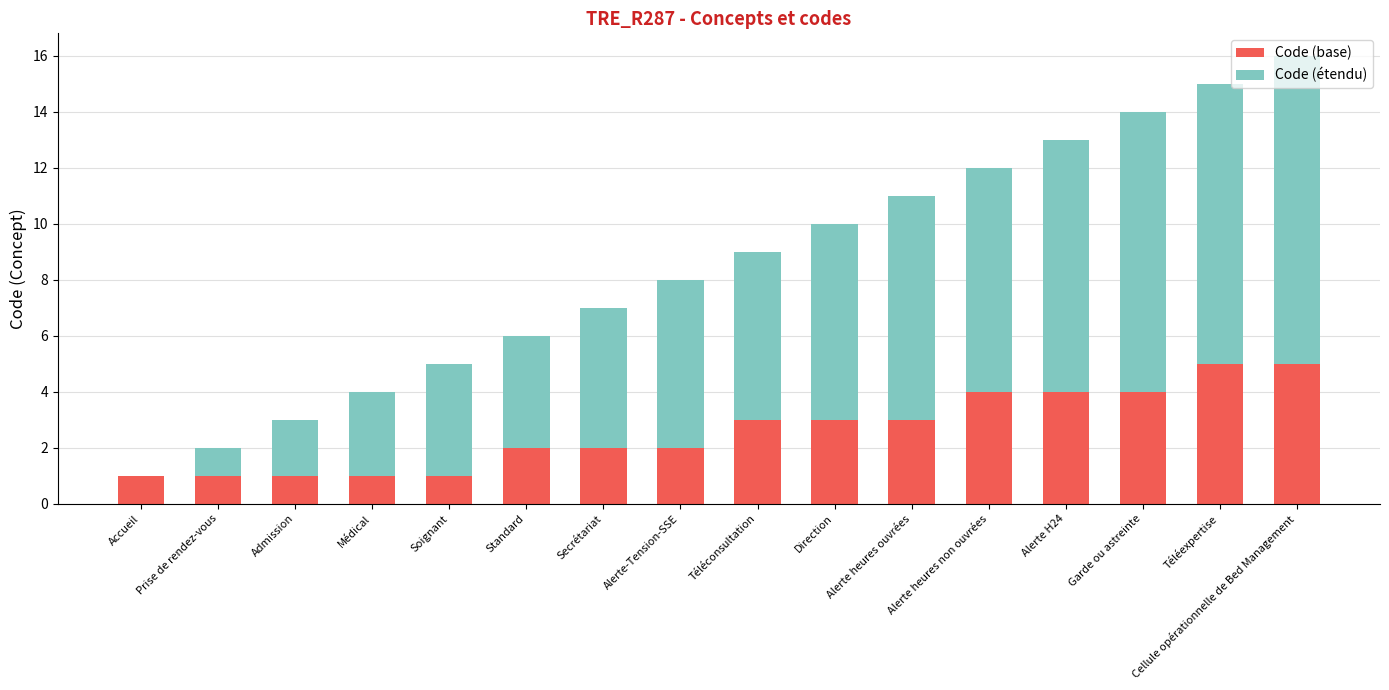

What is the total value across all series at Secrétariat?

7